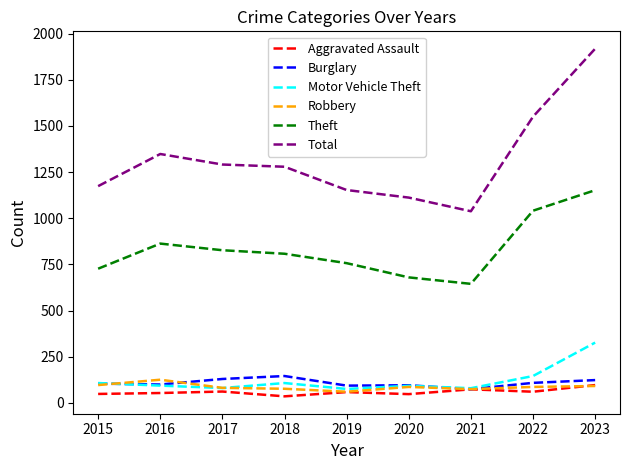

Which series has the widest spread of values?

Total